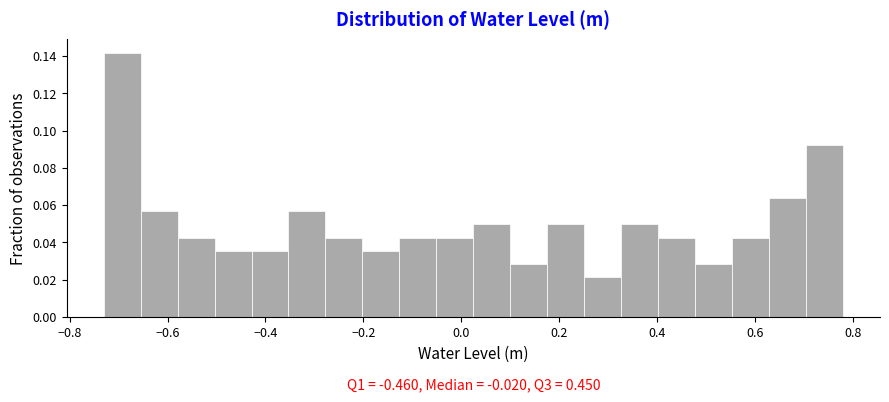

Around what value on the x-axis is the tallest bar? Give the approximate position of its centre, as read against the axis.

-0.70